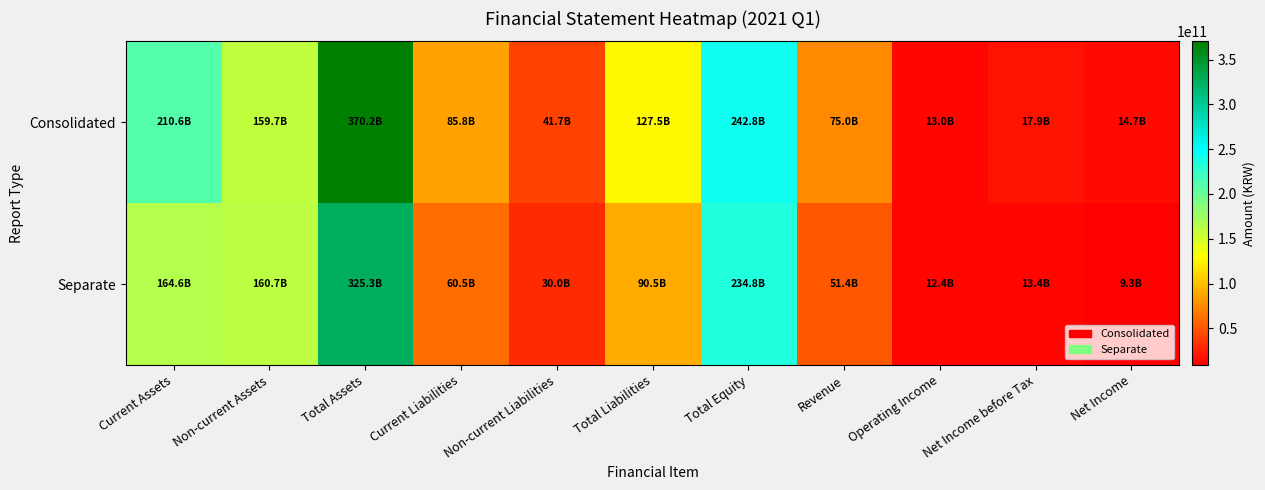

Is it true that Consolidated equals 14741002207 at Net Income?

True